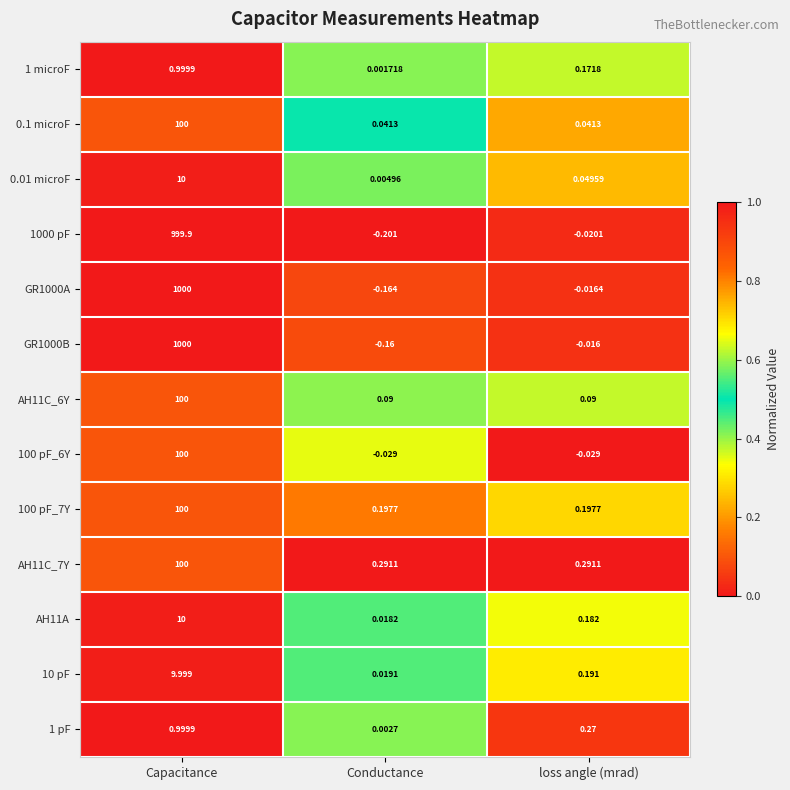

List the labels in order of 1 microF value, largest first.

Capacitance, loss angle (mrad), Conductance